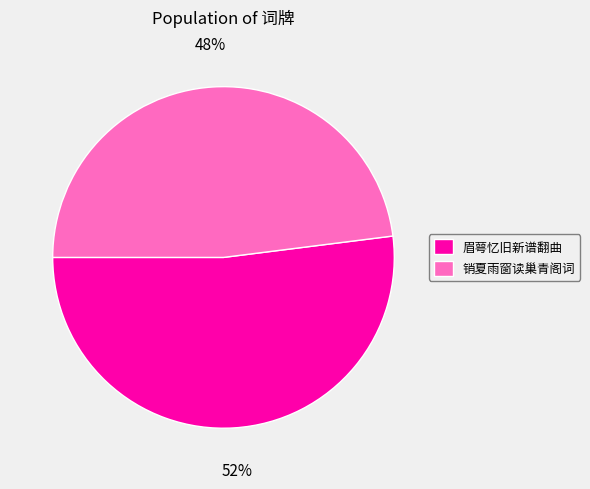

How many segments does this pie chart have?

2